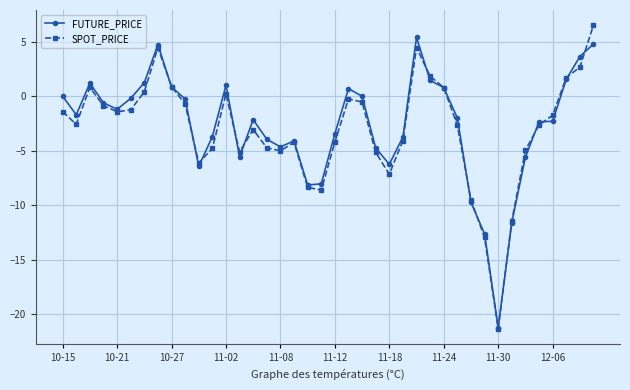

Which series has the widest spread of values?

SPOT_PRICE